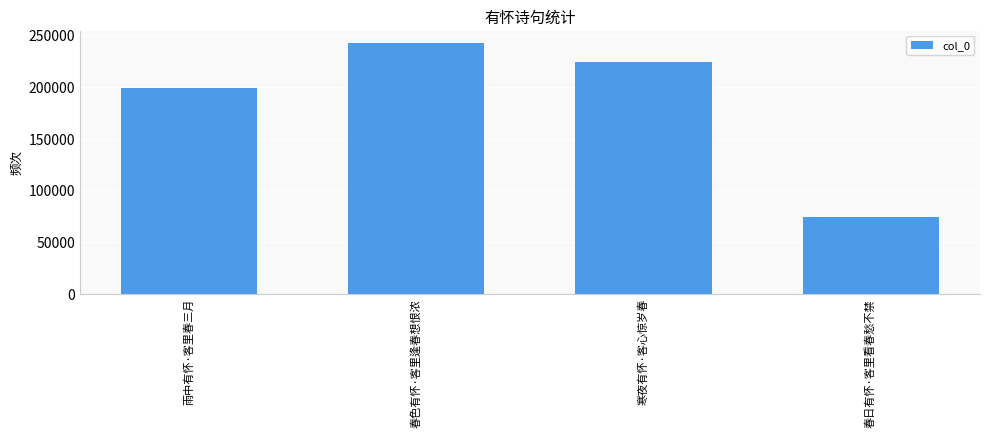

True or false: the data shows 132103 at 春色有怀·客里逢春想恨浓.

False